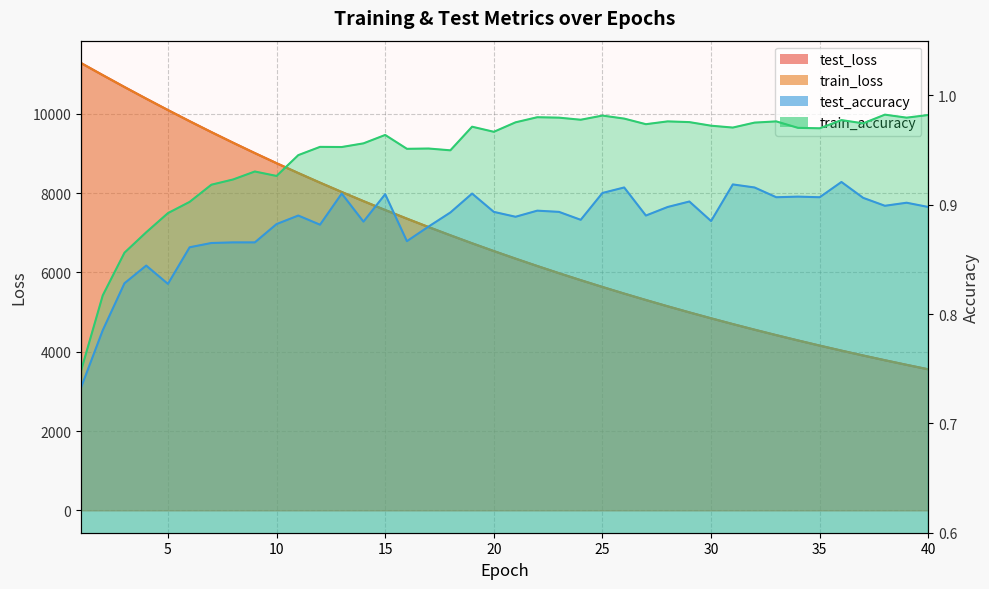

What is the value of the test_loss point at the 5th from the left?

10091.7